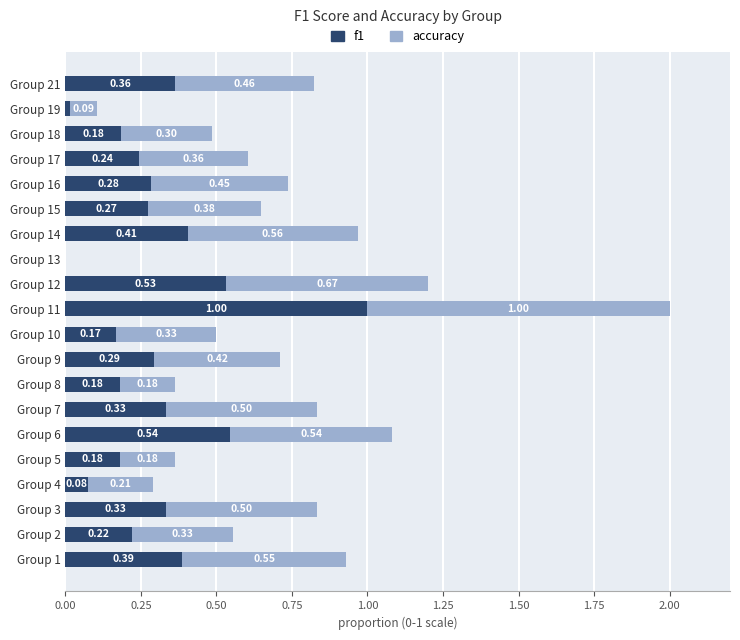

What is the total value across all series at Group 1?

0.9